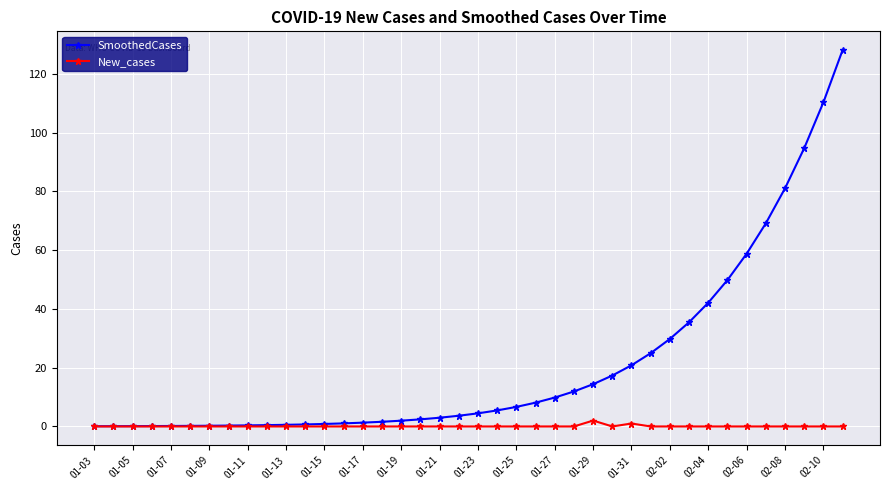

Rank the series by their average value, from highest to lowest.

SmoothedCases, New_cases